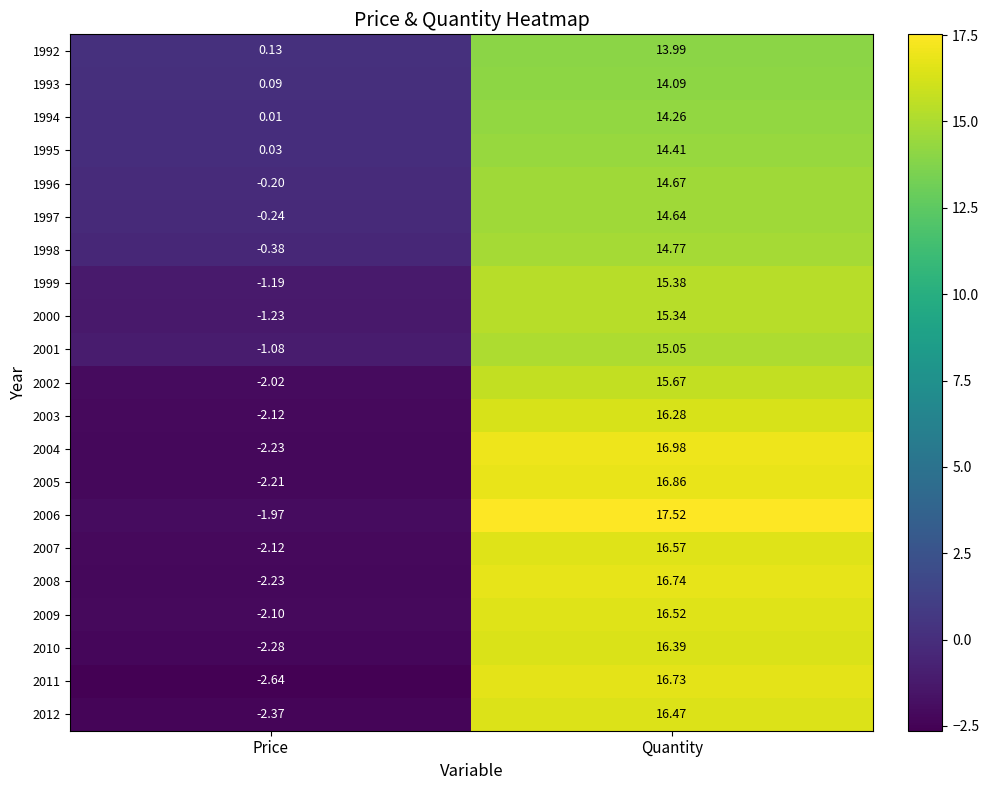

At which category does the chart reach its minimum across all series?

Price